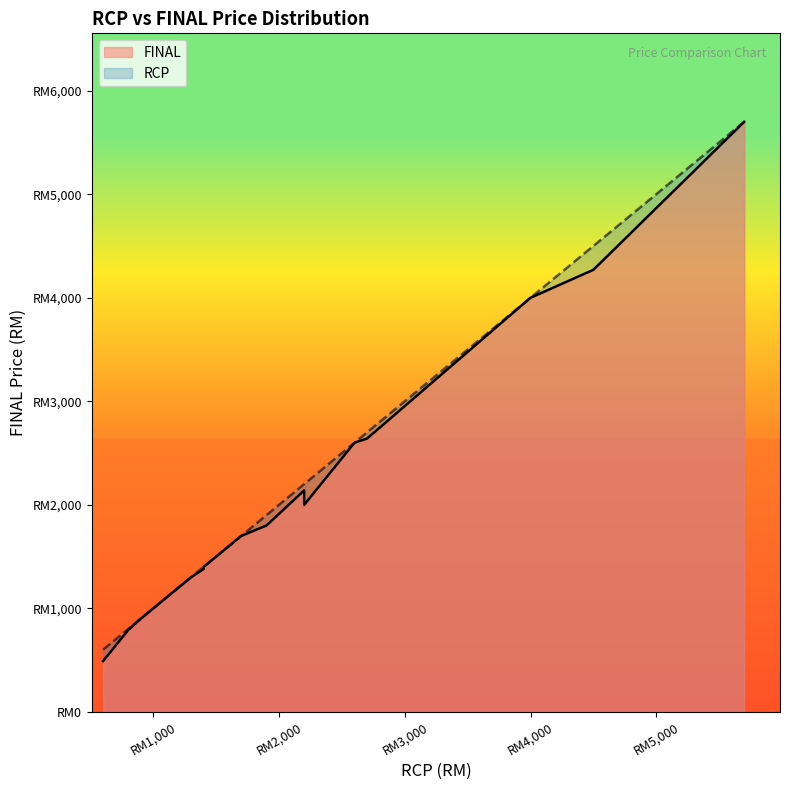

What is the value of the FINAL point at the 8th from the left?

2639